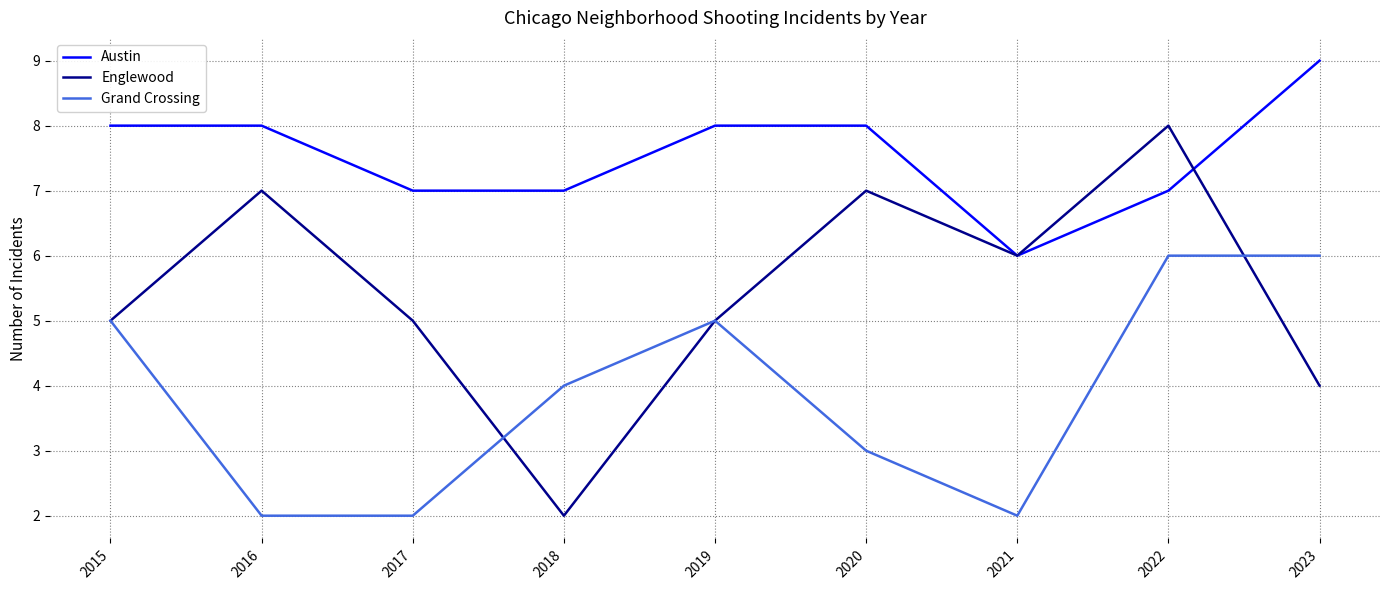

What is the difference between the Englewood values at 2023 and 2015?

1